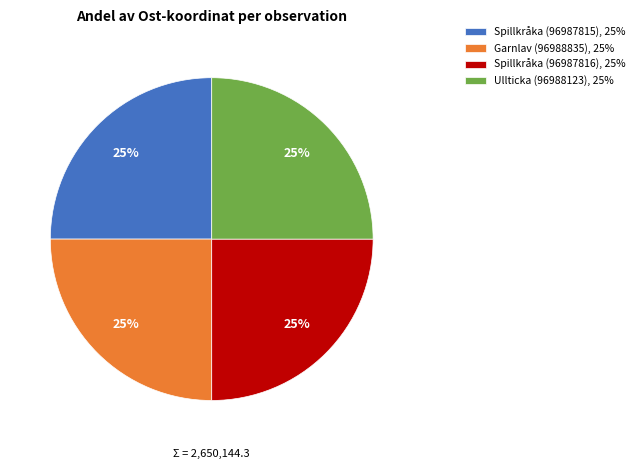

Count the number of slices in the pie.

4